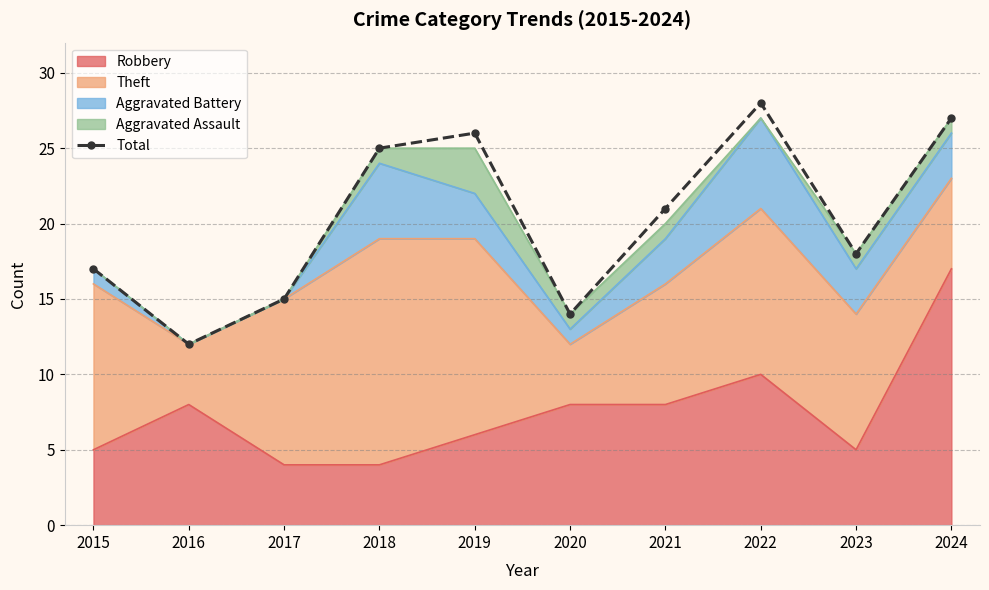

True or false: the data shows 21 at 2021.

True